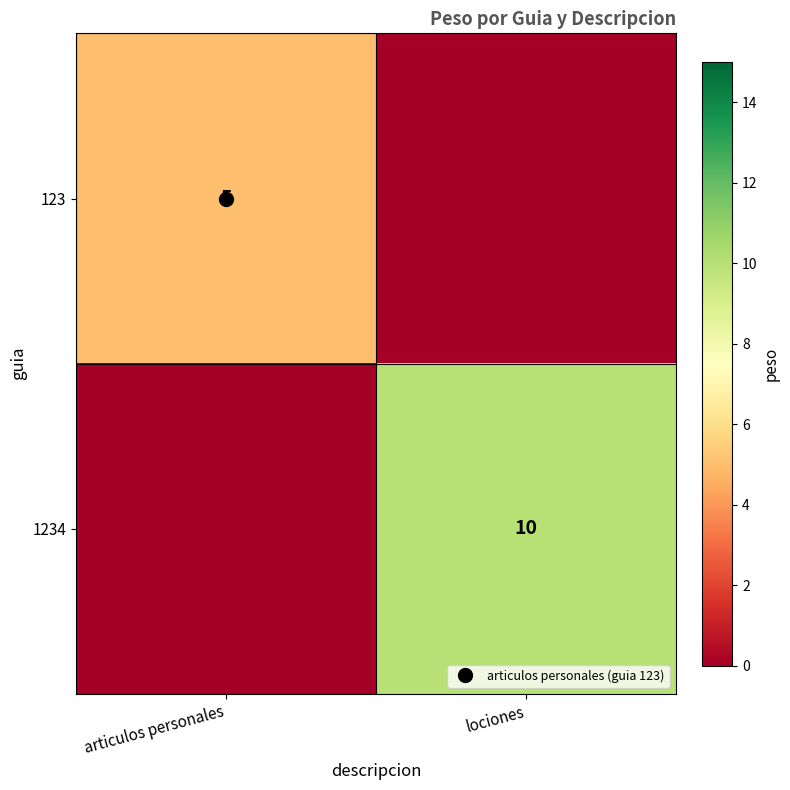

The value of 123 at articulos personales is 9. True or false?

False